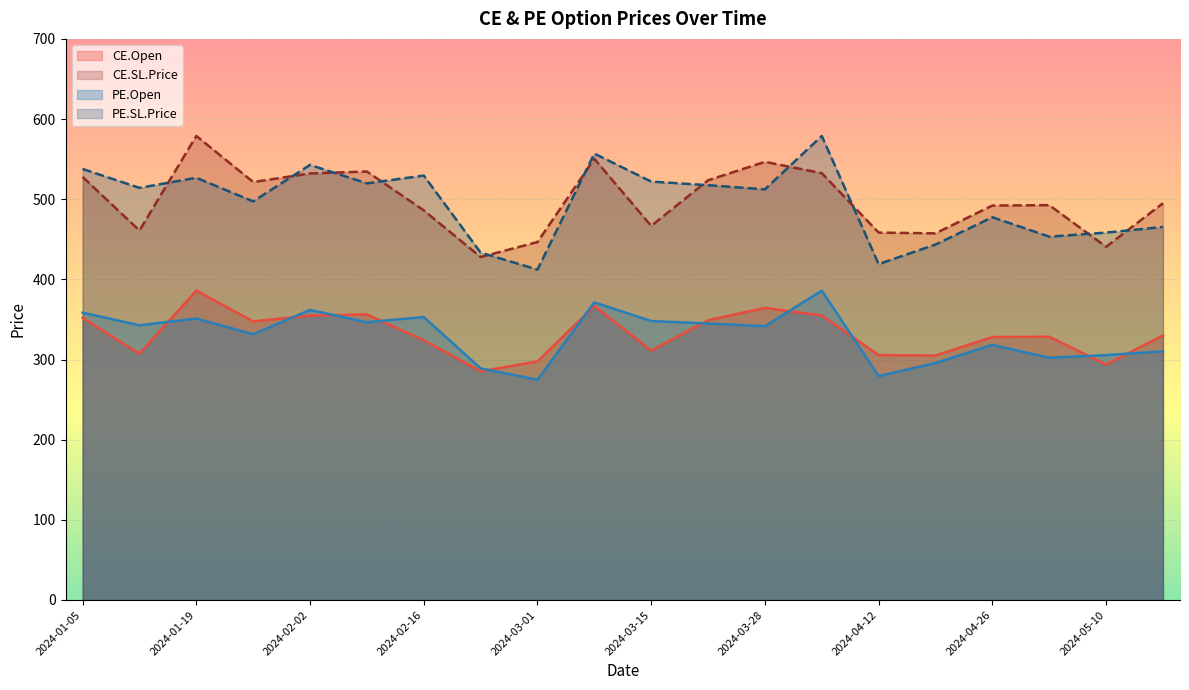

What is the difference between the PE.Open values at 2024-01-12 and 2024-03-15?

5.2